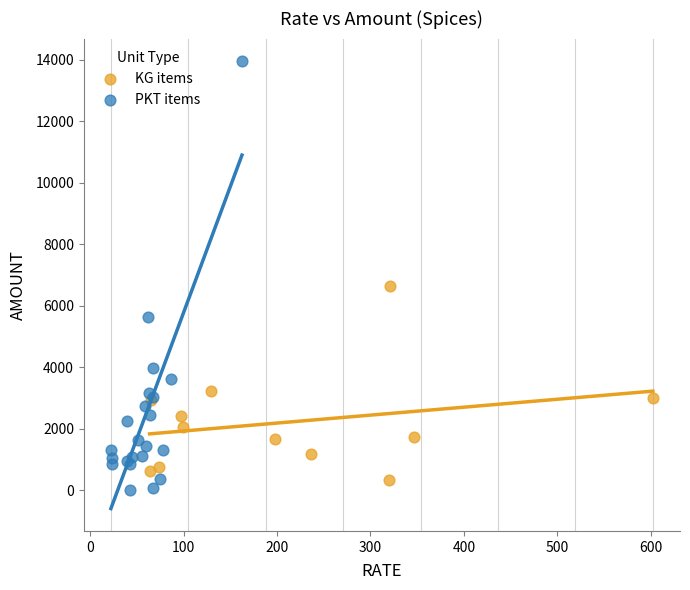

Which series reaches the minimum Y coordinate?

PKT items